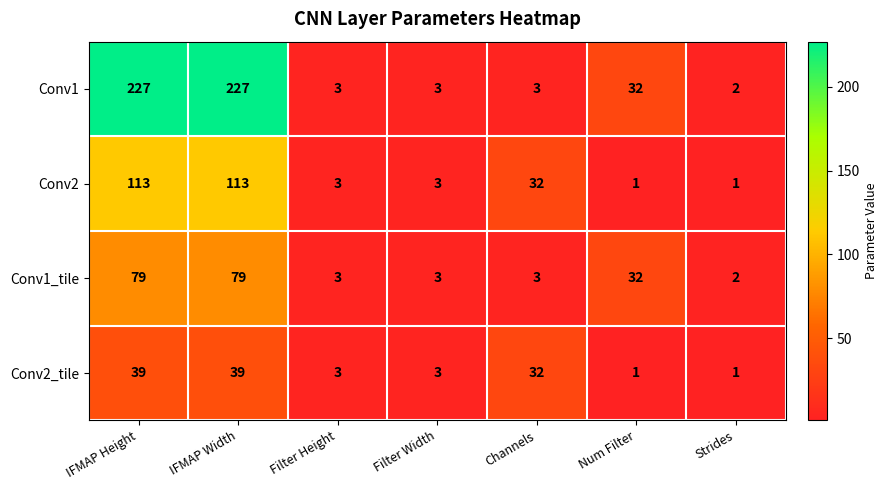

Reading left to right, list all the values displayed in this chart.

Conv1: 227	227	3	3	3	32	2
Conv2: 113	113	3	3	32	1	1
Conv1_tile: 79	79	3	3	3	32	2
Conv2_tile: 39	39	3	3	32	1	1